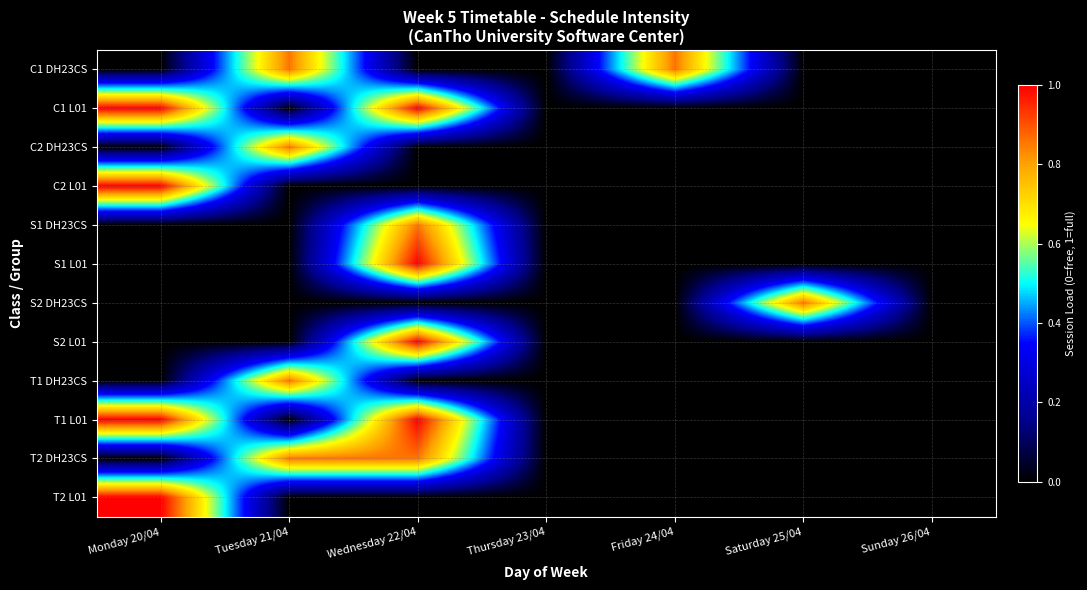

Rank the series by their maximum value, from highest to lowest.

C1 L01, C2 L01, S1 L01, S2 L01, T1 L01, T2 L01, C1 DH23CS, C2 DH23CS, S1 DH23CS, S2 DH23CS, T1 DH23CS, T2 DH23CS